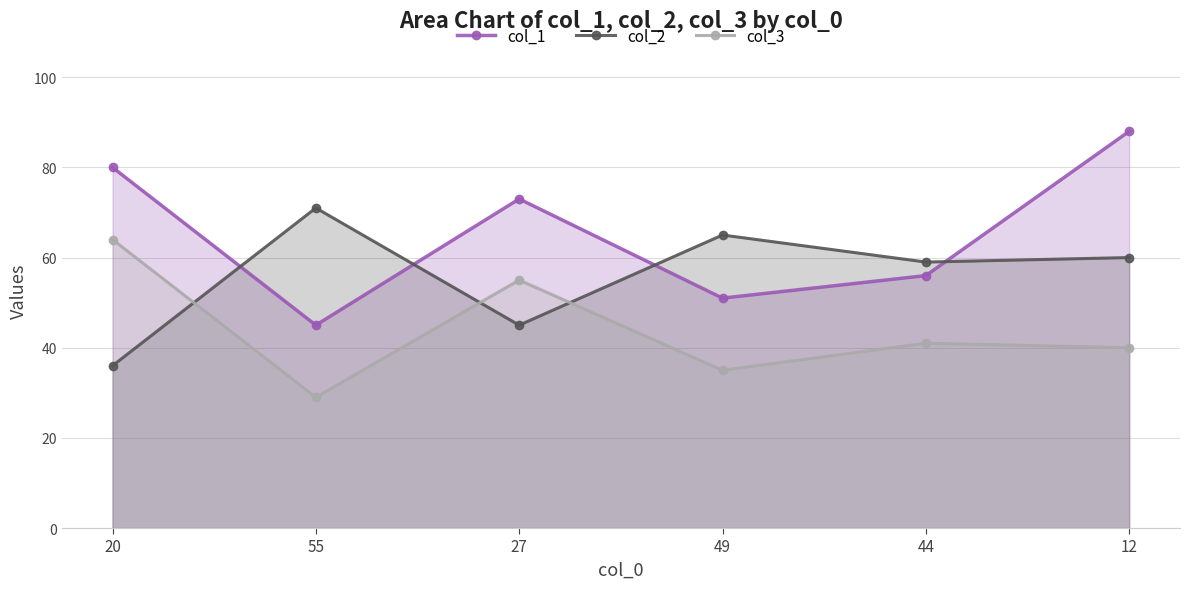

What is the greatest value displayed?

88